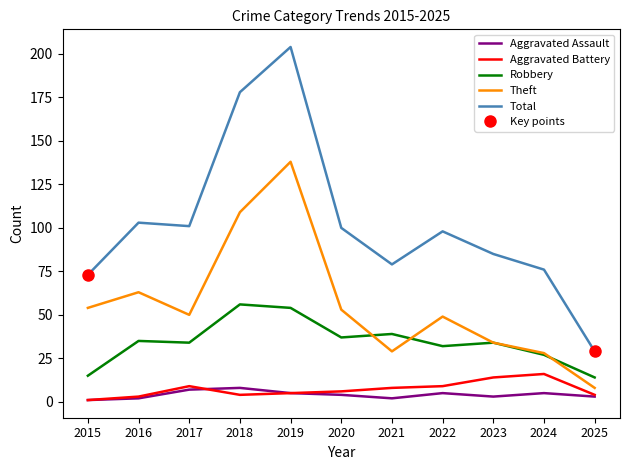

Reading left to right, list all the values displayed in this chart.

Aggravated Assault: 1	2	7	8	5	4	2	5	3	5	3
Aggravated Battery: 1	3	9	4	5	6	8	9	14	16	4
Robbery: 15	35	34	56	54	37	39	32	34	27	14
Theft: 54	63	50	109	138	53	29	49	34	28	8
Total: 73	103	101	178	204	100	79	98	85	76	29